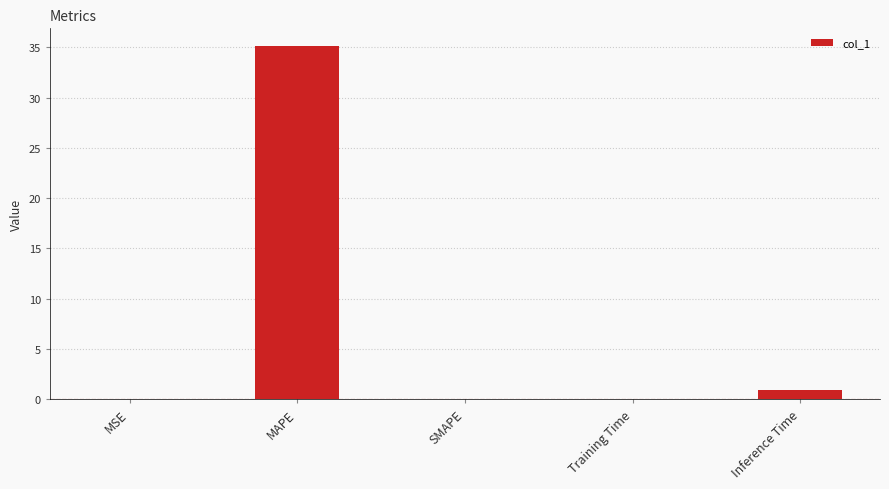

True or false: the data shows 0.9 at Inference Time.

True